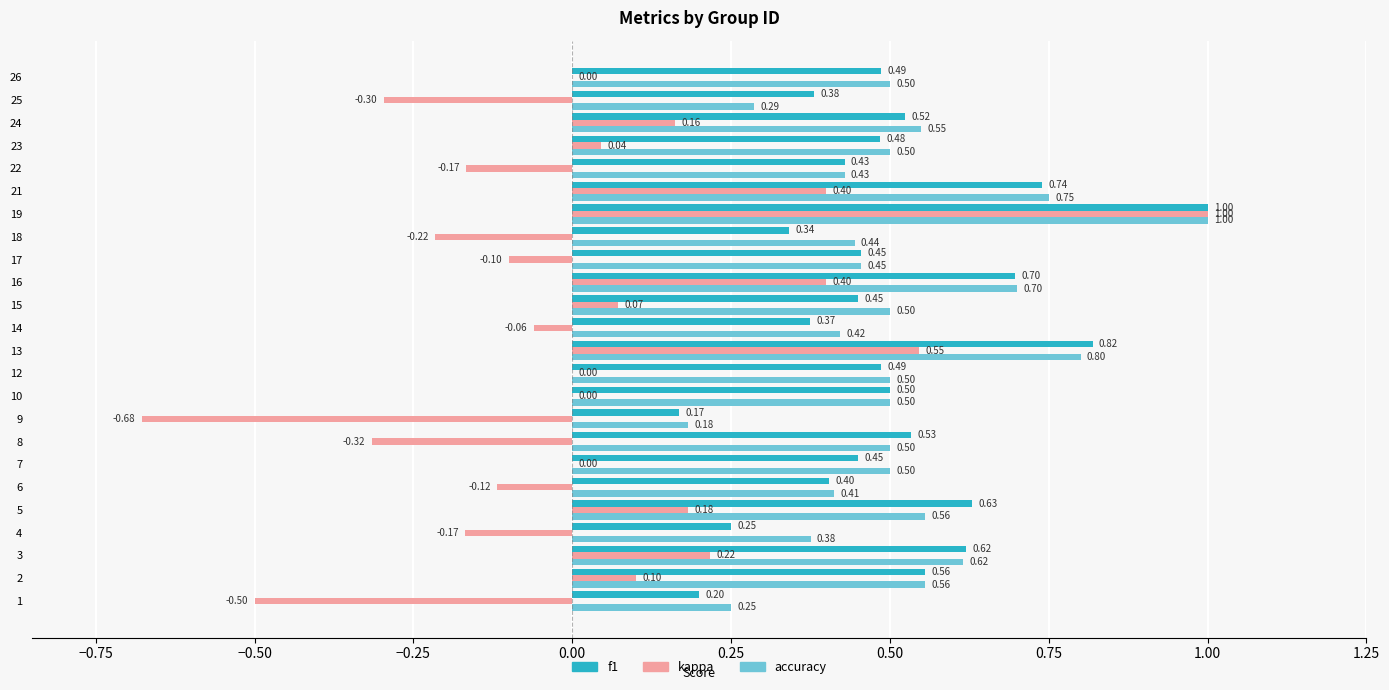

What is the highest value of the kappa series?

1.0